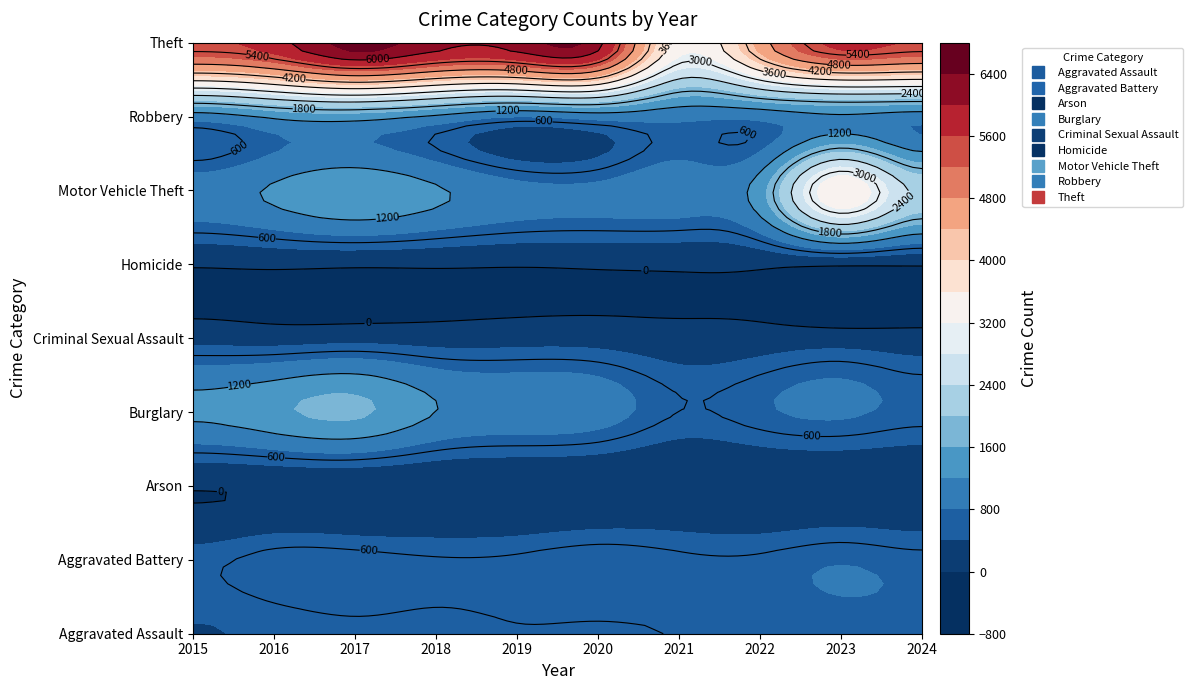

What is the sum of all Burglary values?

10600